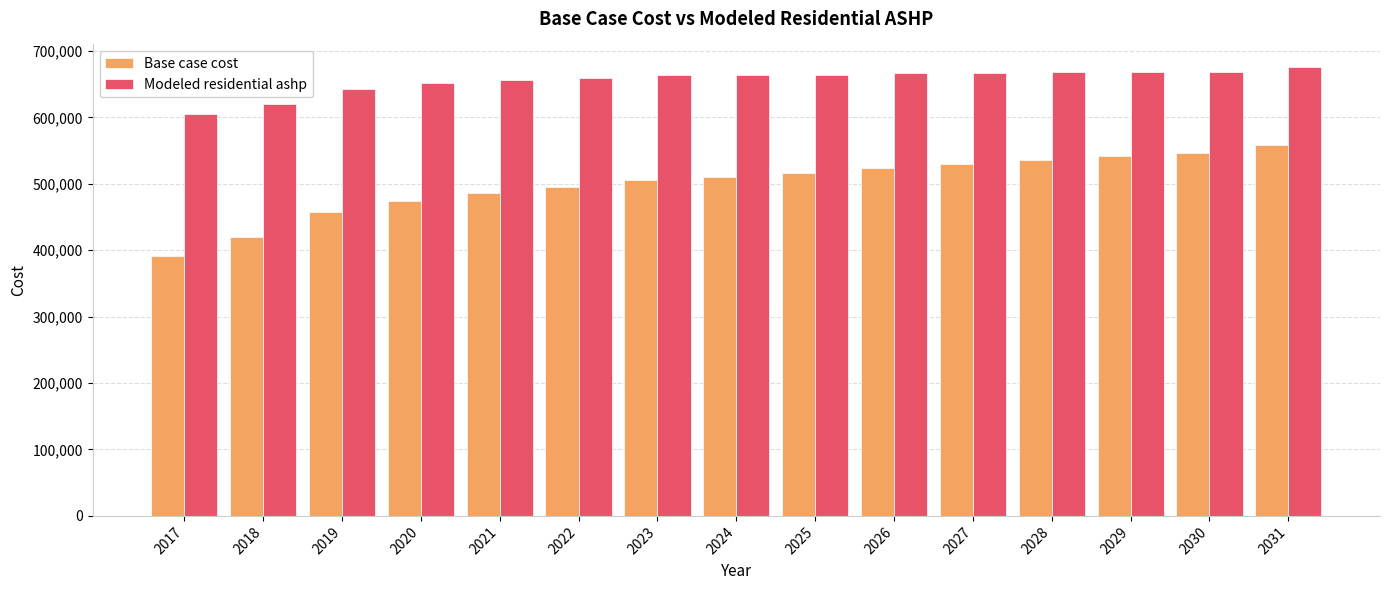

Where is Modeled residential ashp nearest to the value 640374?

2019